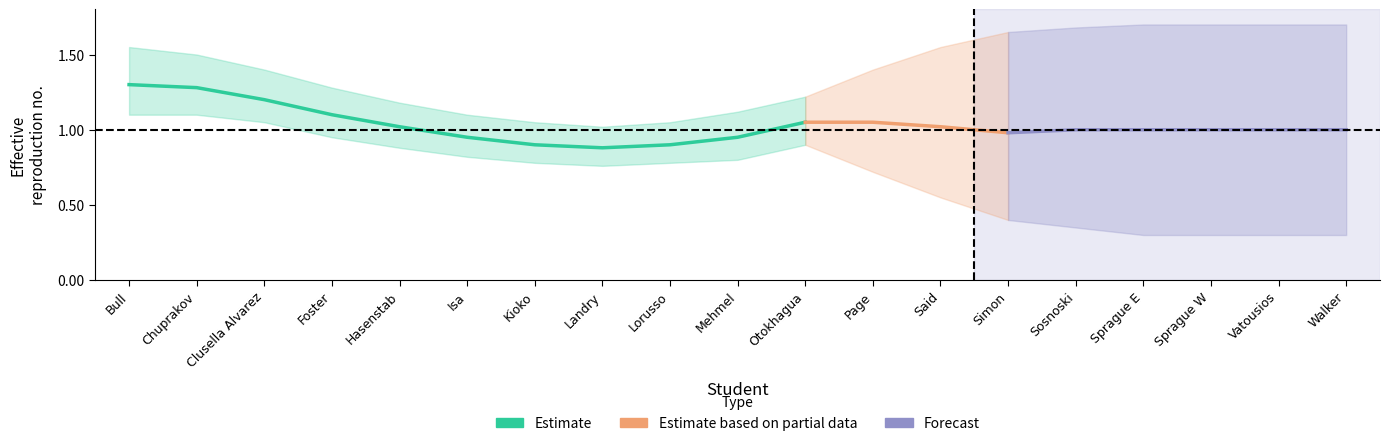

How many categories are shown in the chart?

19